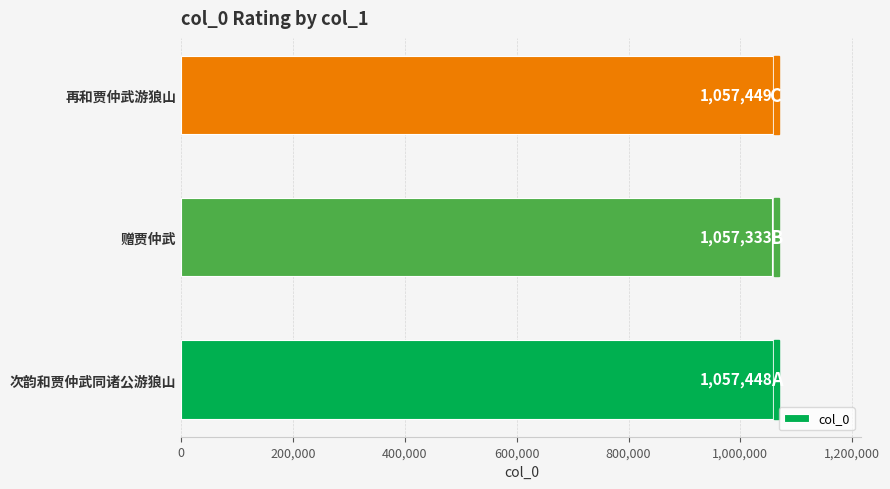

What is the greatest value displayed?

1057449